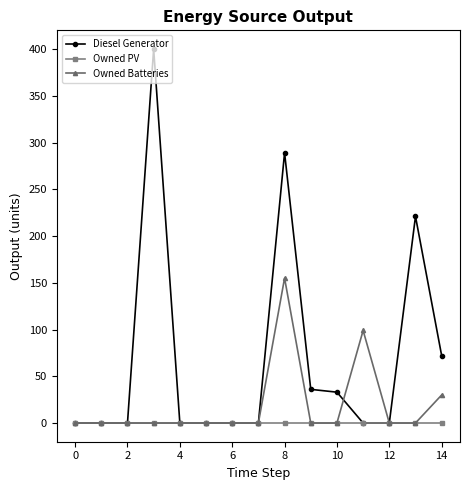

List the series in order of their overall mean, highest first.

Diesel Generator, Owned Batteries, Owned PV